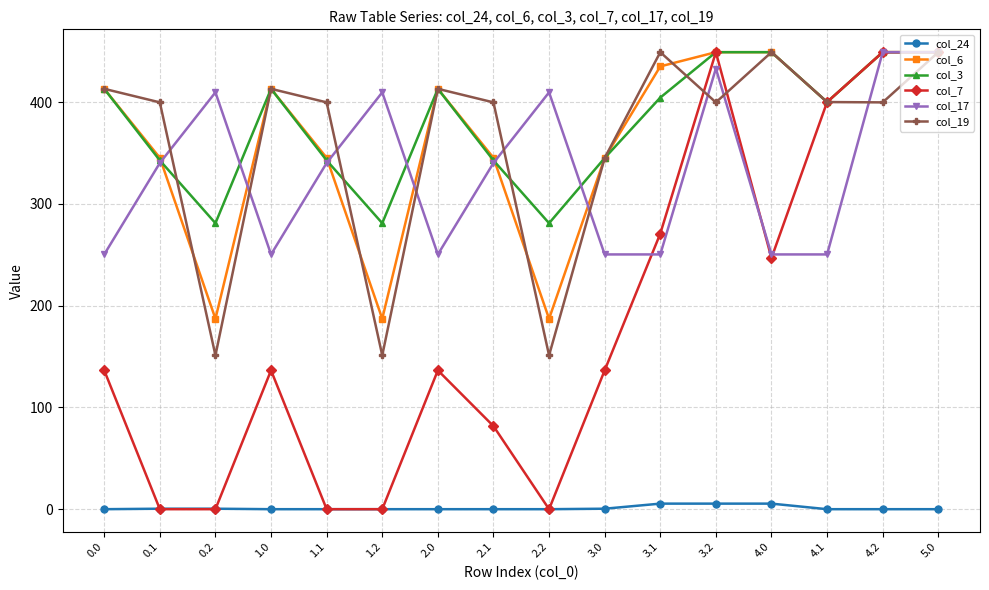

What is the label of the 13th point from the left?

4.0